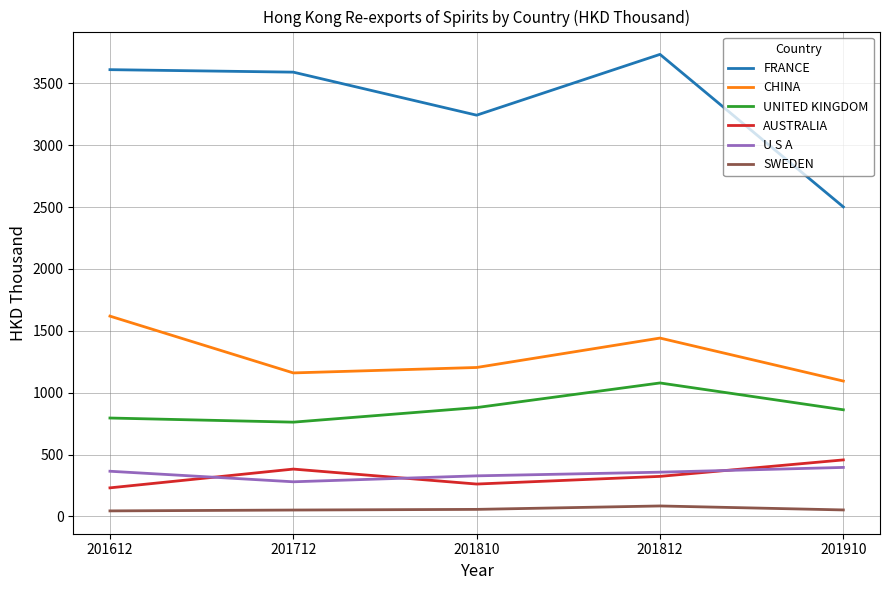

What are all the series names shown in the legend?

FRANCE, CHINA, UNITED KINGDOM, AUSTRALIA, U S A, SWEDEN